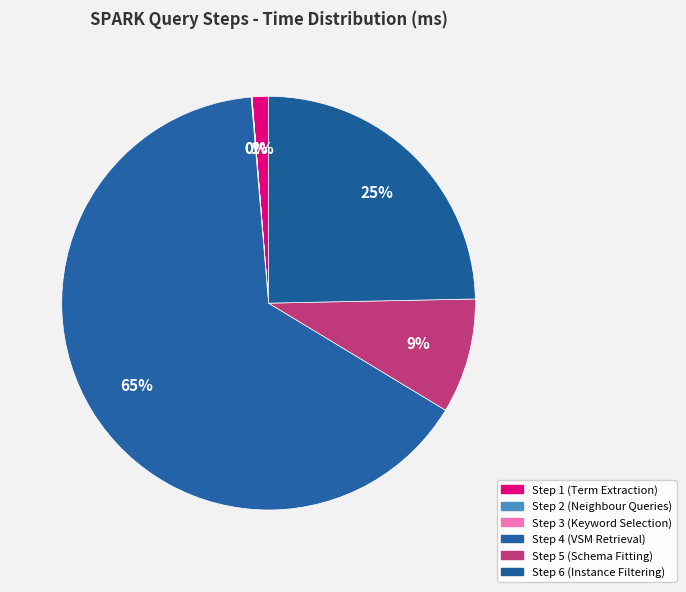

To the nearest percent, what is the average slice percentage?

17%